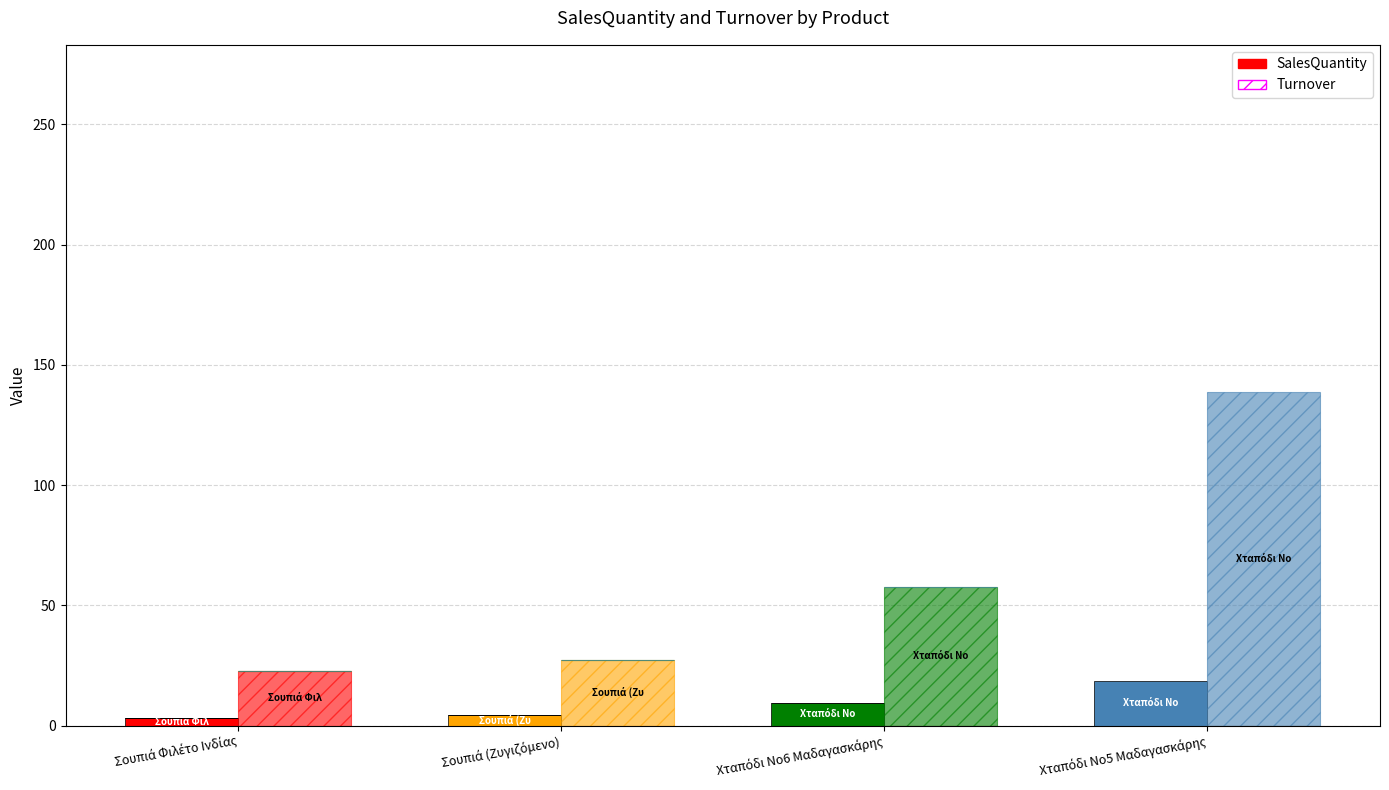

True or false: Turnover has a value of 27.1 at Σουπιά (Ζυγιζόμενο).

True